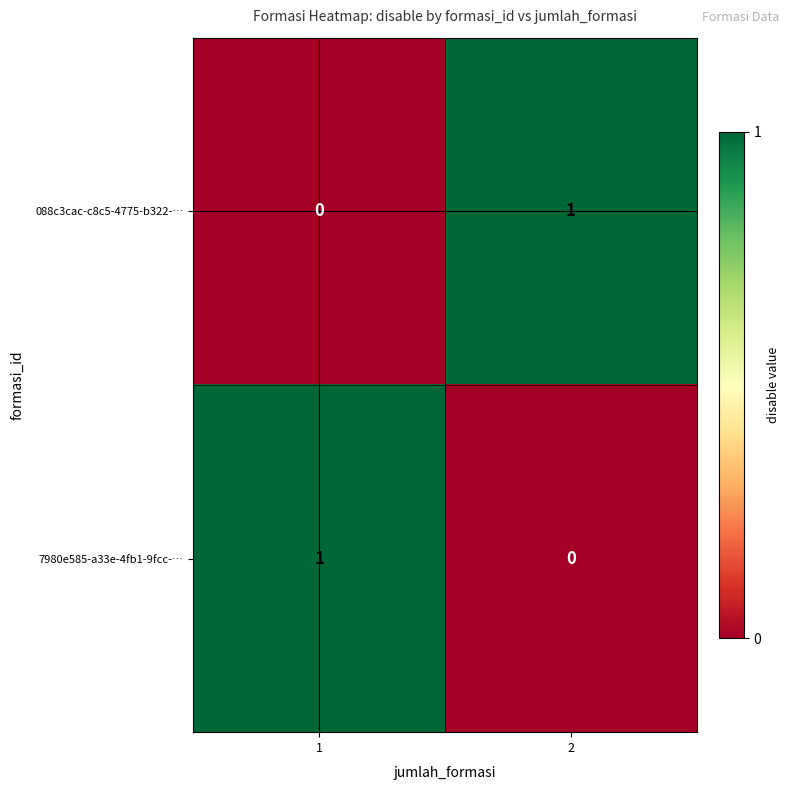

Rank the series at 2 from lowest to highest value.

7980e585-a33e-4fb1-9fcc-…, 088c3cac-c8c5-4775-b322-…